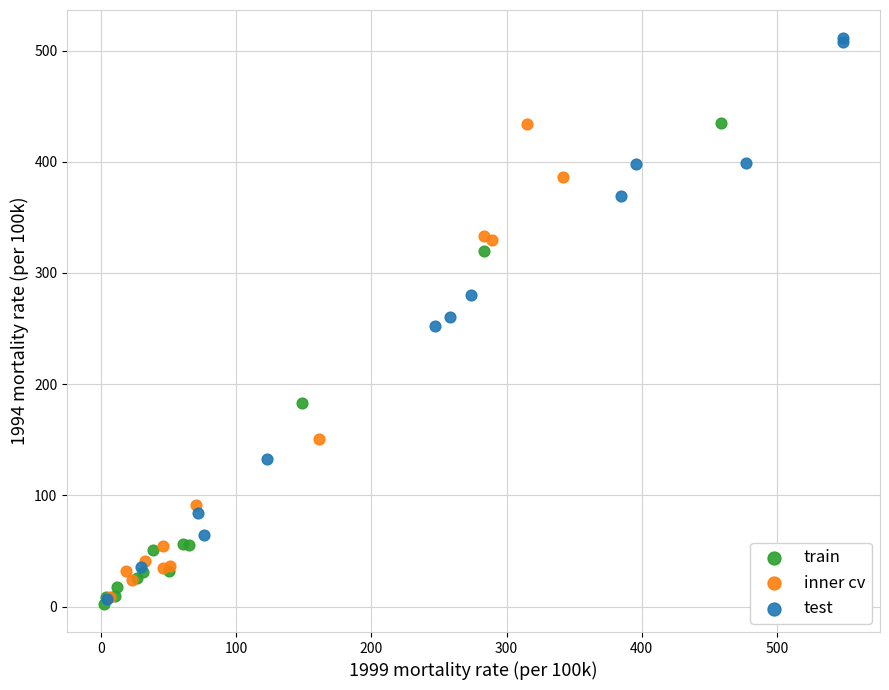

Which series has the largest Y range (max minus min)?

test